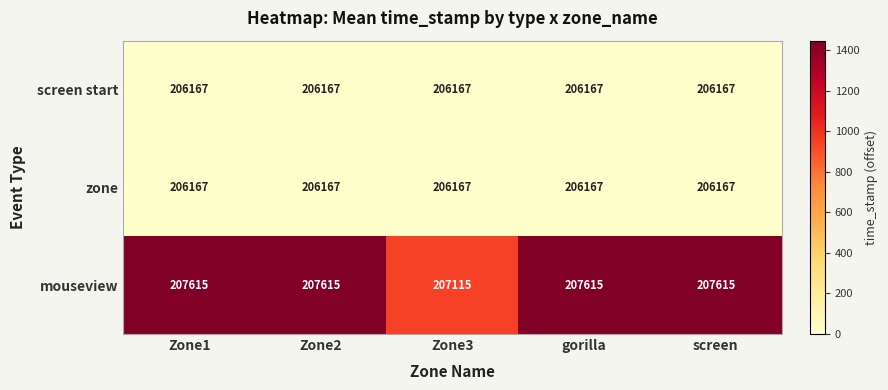

Reading right to left, extract all data points from this chart.

screen start: screen=206167	gorilla=206167	Zone3=206167	Zone2=206167	Zone1=206167
zone: screen=206167	gorilla=206167	Zone3=206167	Zone2=206167	Zone1=206167
mouseview: screen=207615	gorilla=207615	Zone3=207115	Zone2=207615	Zone1=207615